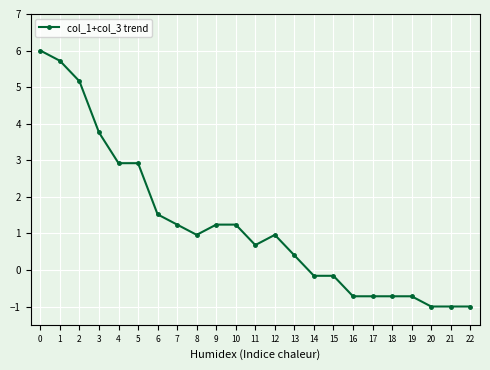

What is the difference between the values at 7 and 6?

0.3